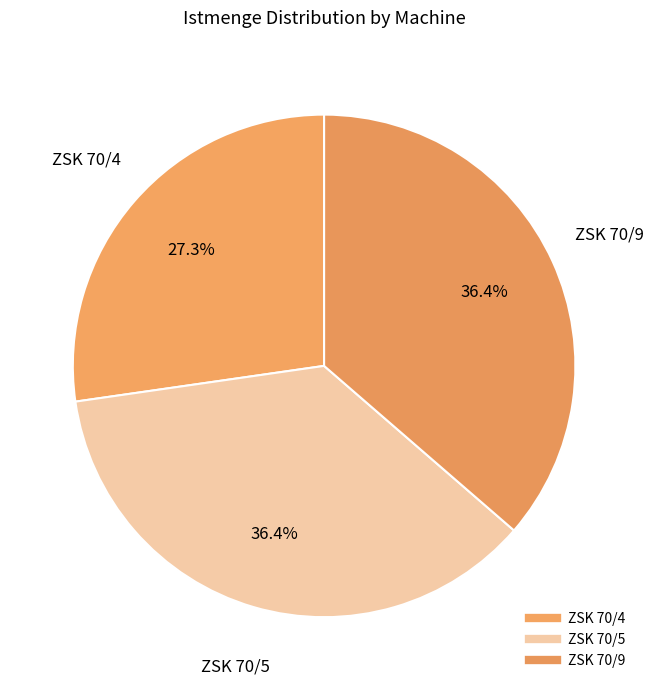

Combined, do ZSK 70/5 and ZSK 70/9 account for over 50%?

Yes